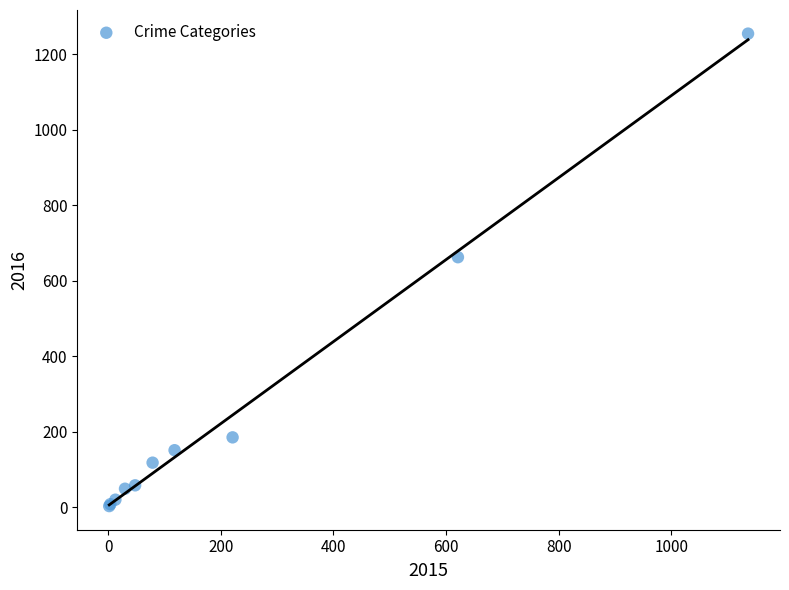

What Y value in the scatter plot is closest to 628?

662